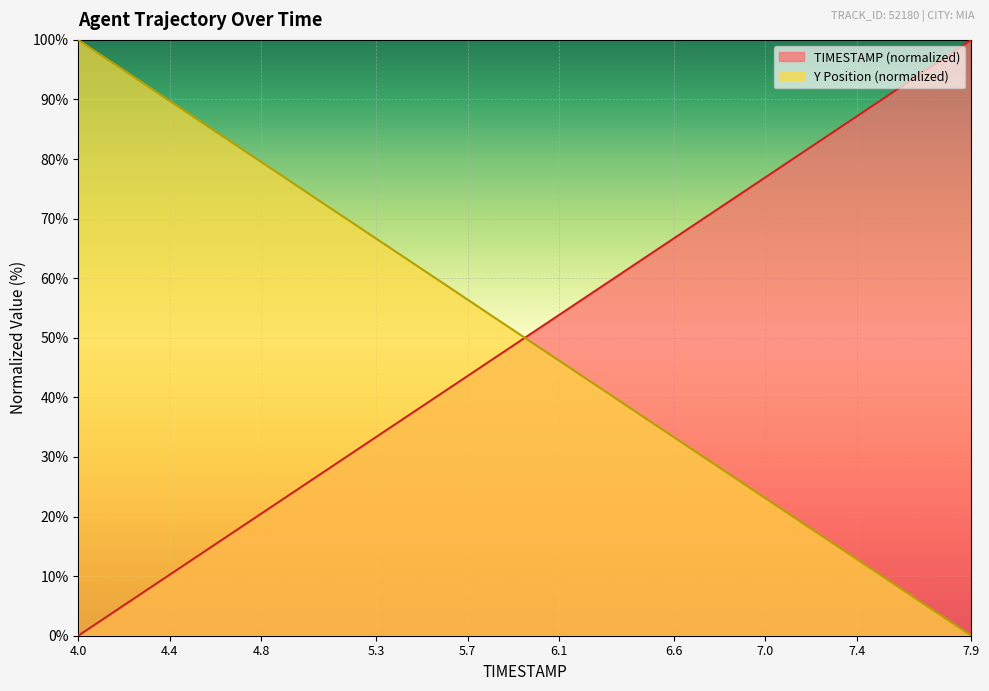

Reading right to left, transcribe all the data shown in this chart.

TIMESTAMP: 7.9=100.0	7.8=97.4	7.7=94.9	7.6=92.3	7.5=89.7	7.4=87.2	7.3=84.6	7.2=82.1	7.1=79.5	7.0=76.9	6.9=74.4	6.8=71.8	6.7=69.2	6.6=66.7	6.5=64.1	6.4=61.5	6.3=59.0	6.2=56.4	6.1=53.8	6.0=51.3	5.9=48.7	5.8=46.2	5.7=43.6	5.6=41.0	5.5=38.5	5.4=35.9	5.3=33.3	5.2=30.8	5.1=28.2	5.0=25.6	4.9=23.1	4.8=20.5	4.7=17.9	4.6=15.4	4.5=12.8	4.4=10.3	4.3=7.7	4.2=5.1	4.1=2.6	4.0=0.0
Y: 7.9=0.0	7.8=2.6	7.7=5.1	7.6=7.7	7.5=10.3	7.4=12.8	7.3=15.4	7.2=17.9	7.1=20.5	7.0=23.1	6.9=25.6	6.8=28.2	6.7=30.8	6.6=33.3	6.5=35.9	6.4=38.5	6.3=41.0	6.2=43.6	6.1=46.2	6.0=48.7	5.9=51.3	5.8=53.8	5.7=56.4	5.6=59.0	5.5=61.5	5.4=64.1	5.3=66.7	5.2=69.2	5.1=71.8	5.0=74.4	4.9=76.9	4.8=79.5	4.7=82.1	4.6=84.6	4.5=87.2	4.4=89.7	4.3=92.3	4.2=94.9	4.1=97.4	4.0=100.0